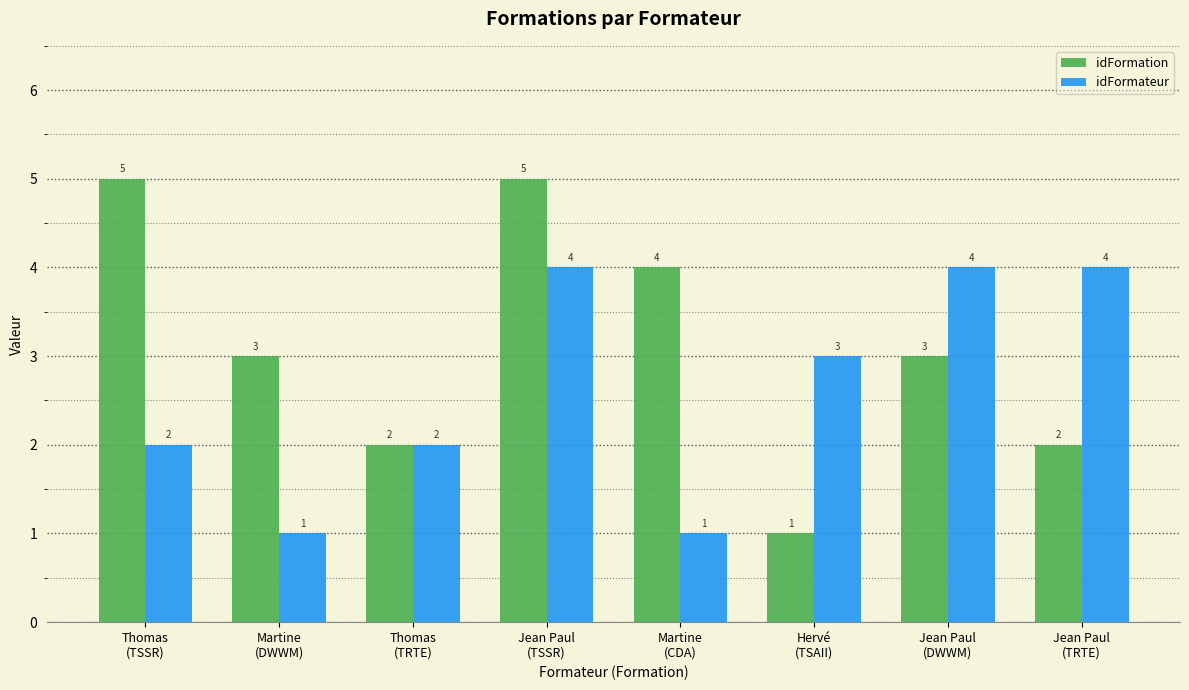

Reading left to right, transcribe all the data shown in this chart.

idFormation: Thomas
(TSSR)=5	Martine
(DWWM)=3	Thomas
(TRTE)=2	Jean Paul
(TSSR)=5	Martine
(CDA)=4	Hervé
(TSAII)=1	Jean Paul
(DWWM)=3	Jean Paul
(TRTE)=2
idFormateur: Thomas
(TSSR)=2	Martine
(DWWM)=1	Thomas
(TRTE)=2	Jean Paul
(TSSR)=4	Martine
(CDA)=1	Hervé
(TSAII)=3	Jean Paul
(DWWM)=4	Jean Paul
(TRTE)=4